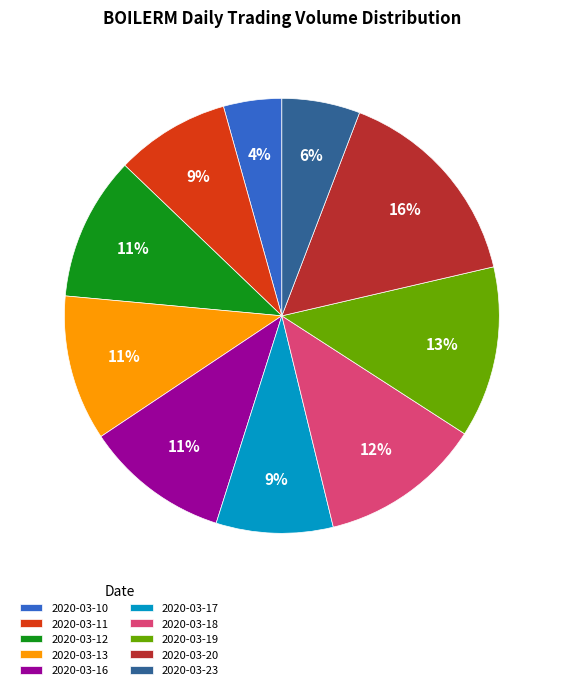

To the nearest percent, what percentage of the pie is 2020-03-10?

4%